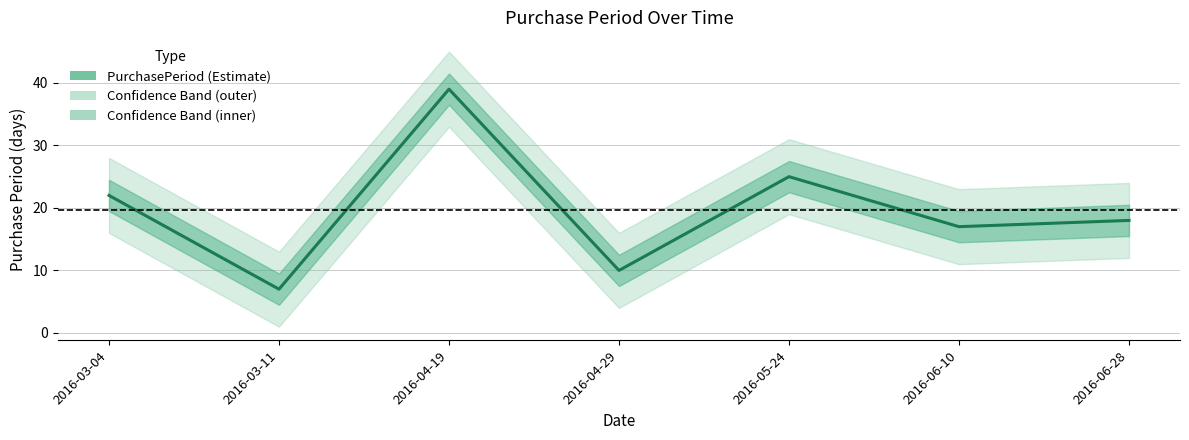

What is the greatest value displayed?

39